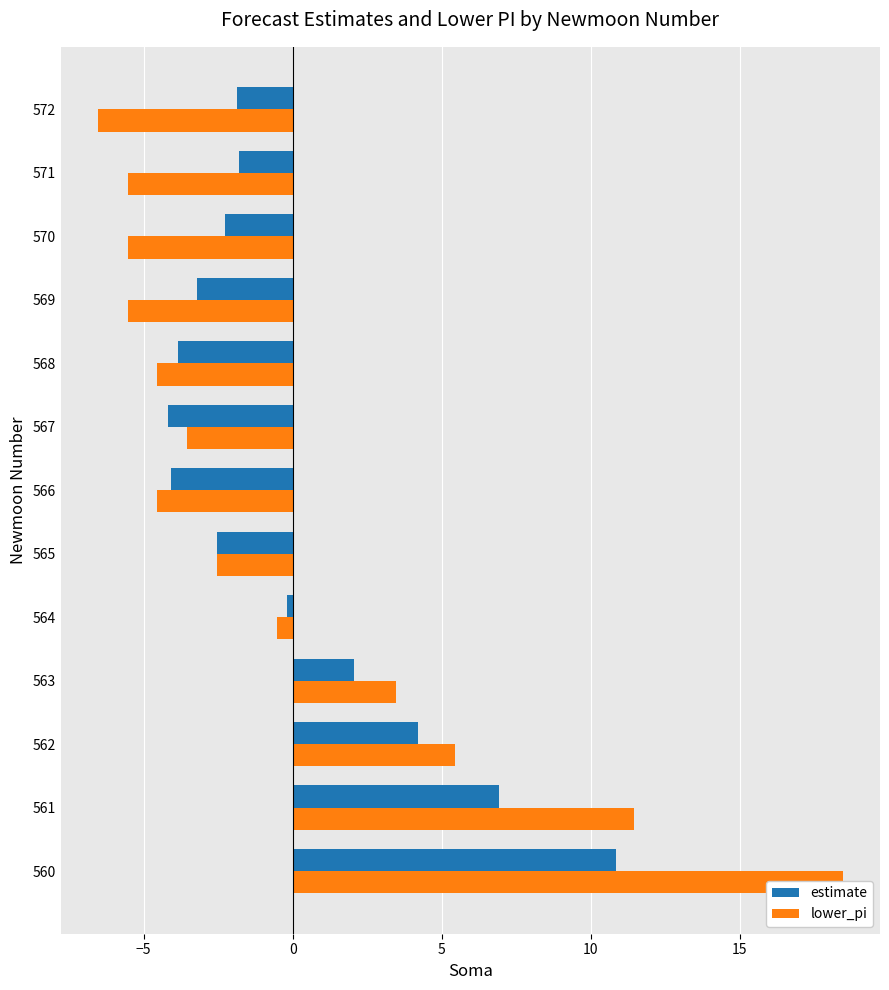

How many data points does each series have?

13